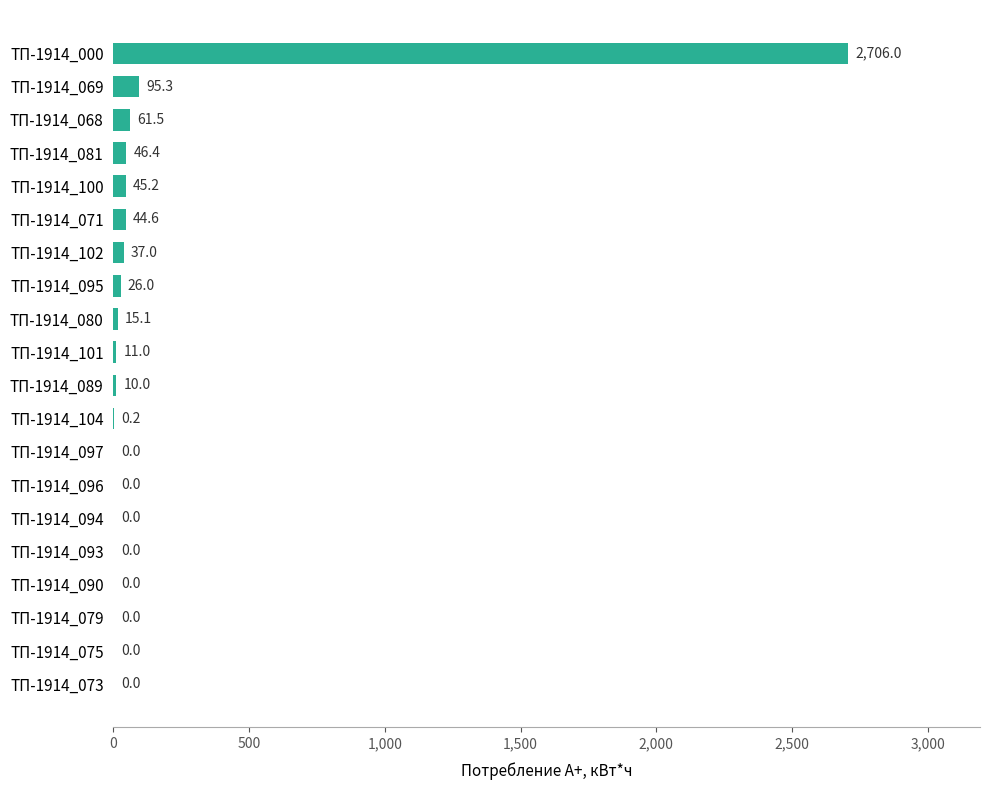

Is it true that the value at ТП-1914_102 is 37.0?

True